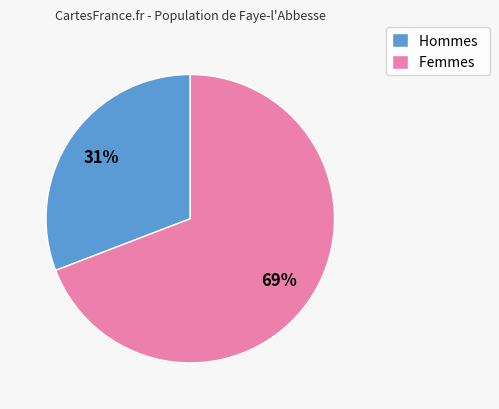

Which slice represents more than half of the pie?

Femmes